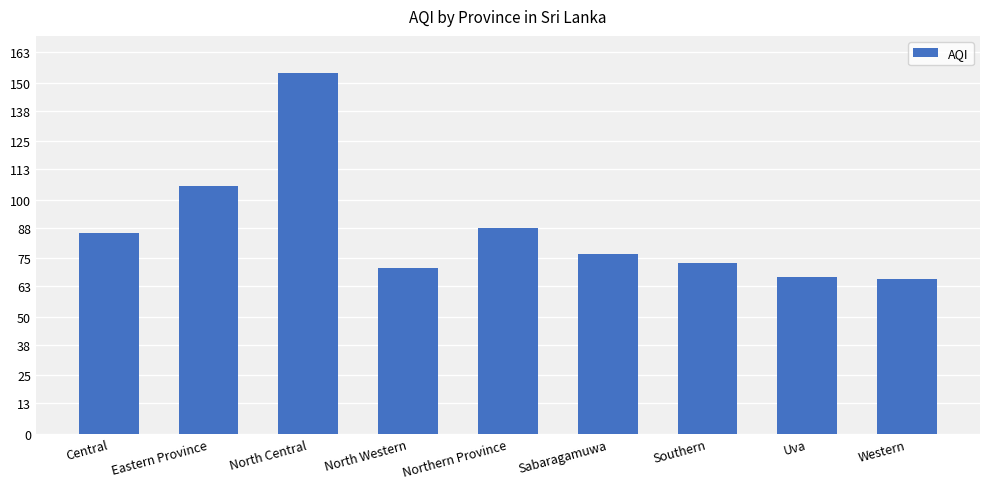

How many data points are less than 77?

4